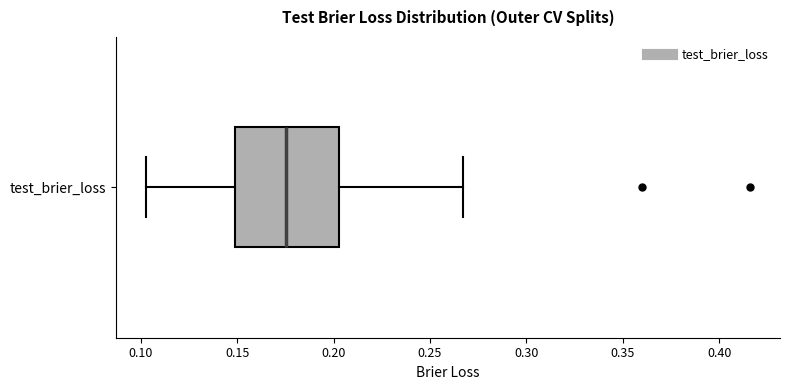

Transcribe this box plot: give where the median line is, the range the box spans, and where the two whiskers end, as read against the x-axis. The values are not printed on the chart, so give them approximately, as read against the axis.

median 0.175, box 0.150 to 0.205, whiskers 0.105 to 0.265